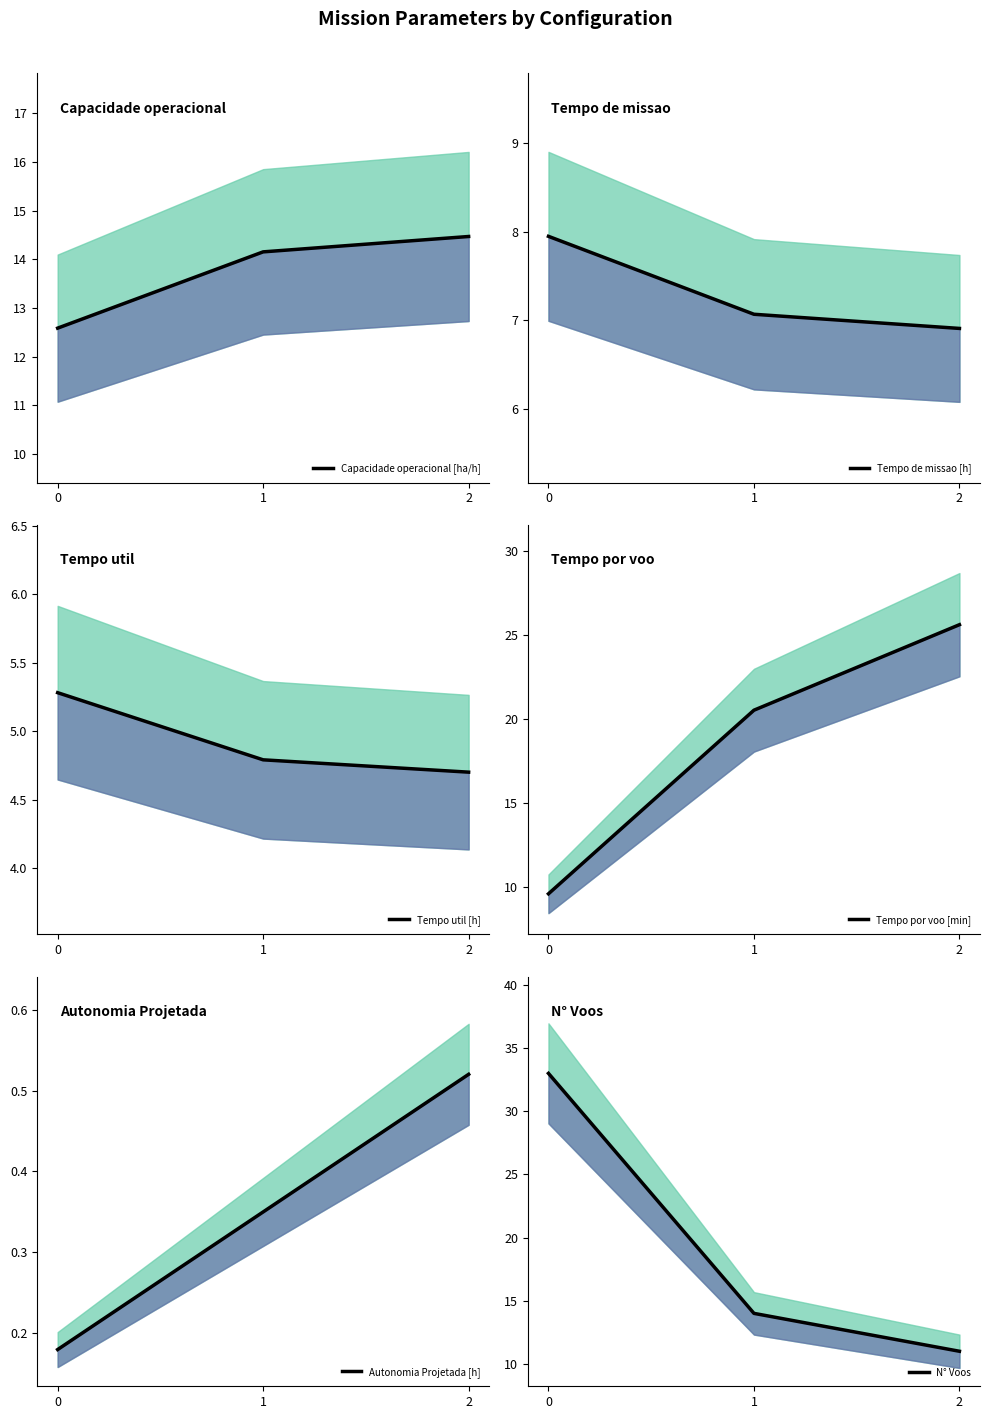

The value of Tempo util [h] at 0 is 3.1. True or false?

False